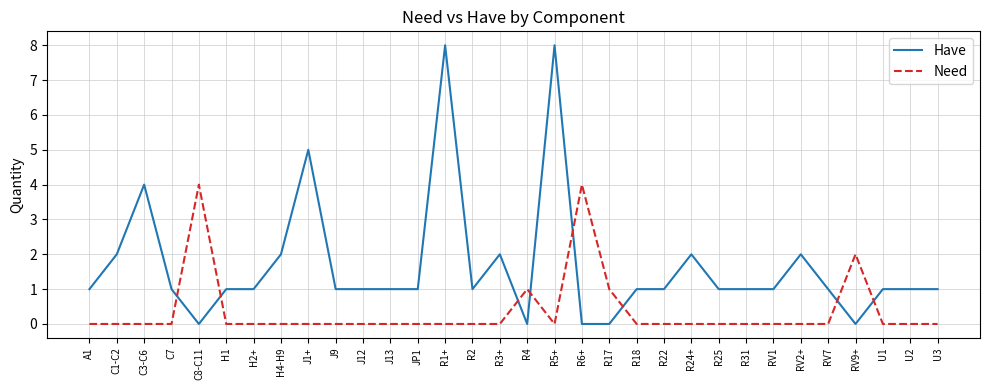

Rank the series by their maximum value, from lowest to highest.

Need, Have